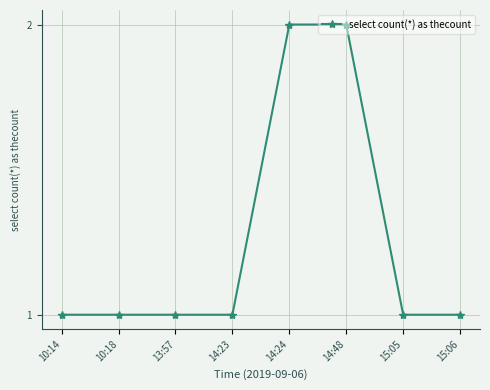

How many categories are shown in the chart?

8